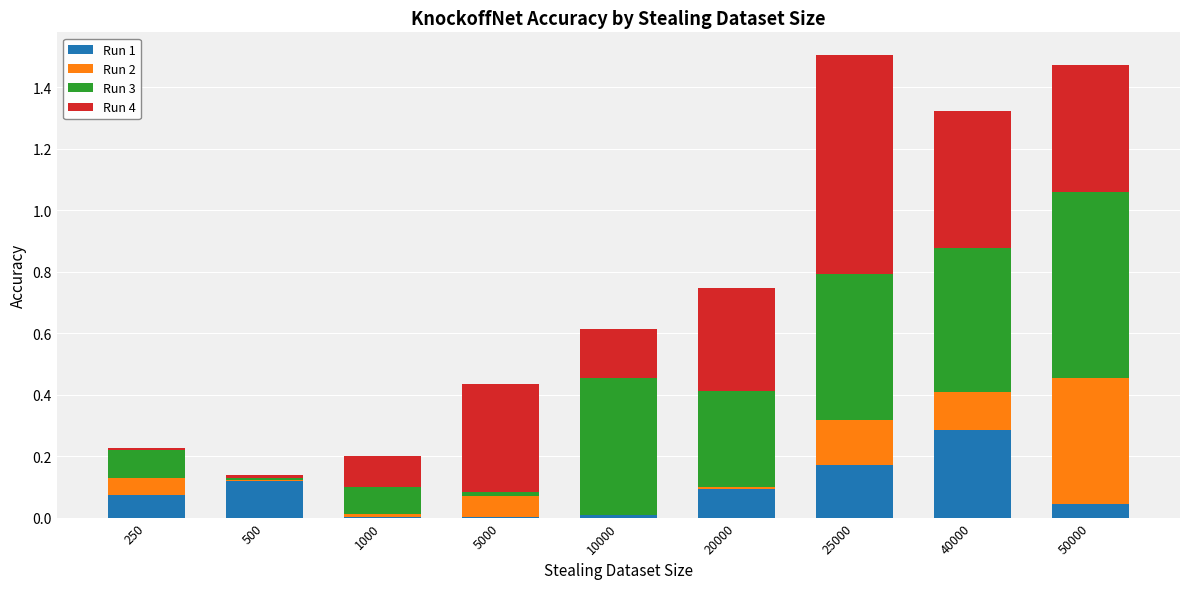

What is the total value across all series at 40000?

1.3